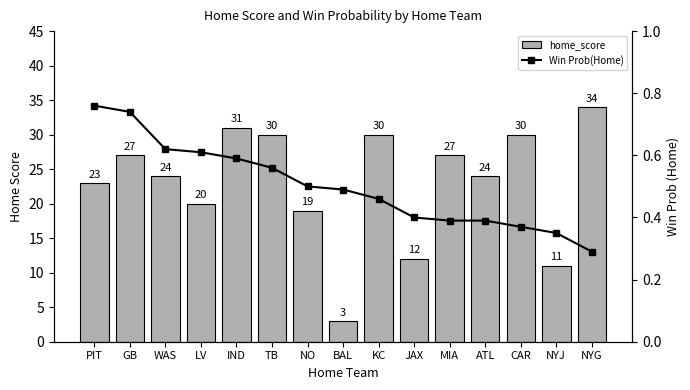

What position from the left is CAR?

13